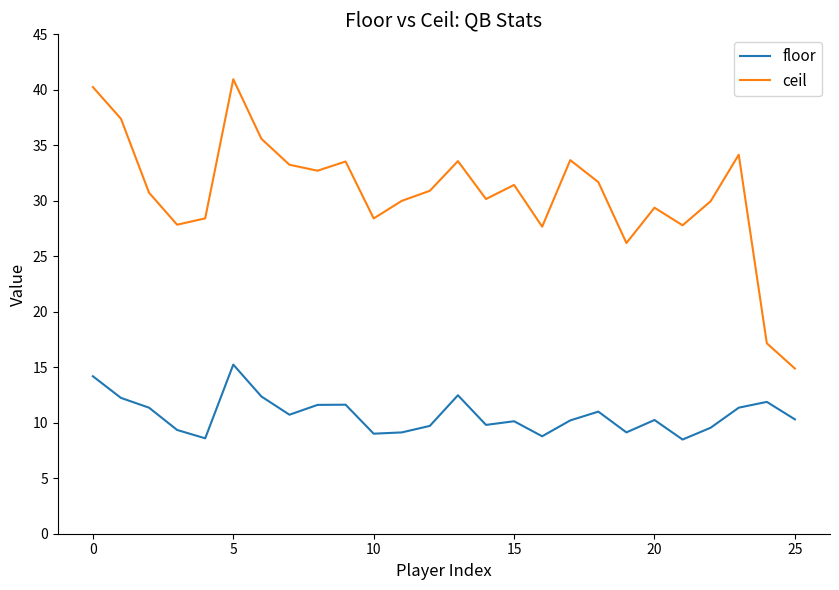

Which series has the largest range (max minus min)?

ceil